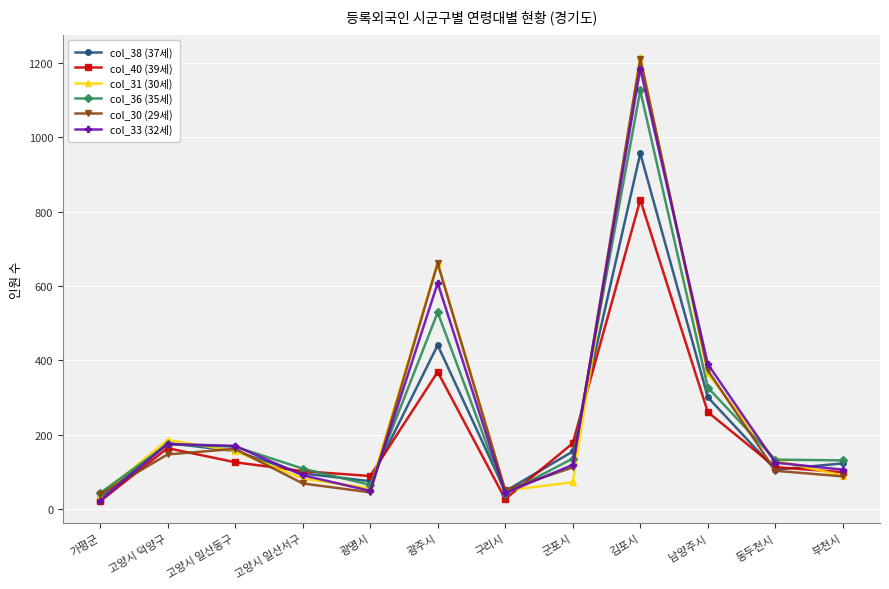

Which category has the highest value in the col_38 (37세) series?

김포시